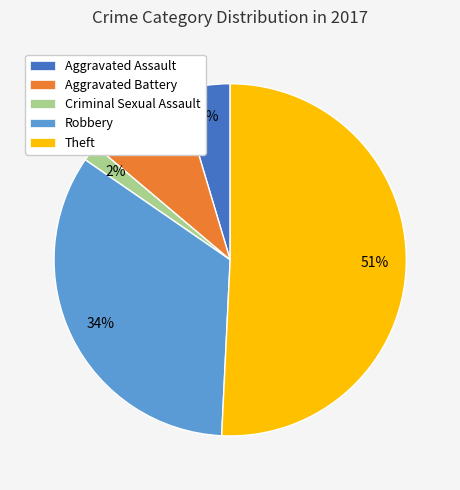

Combined, do Robbery and Theft account for over 50%?

Yes